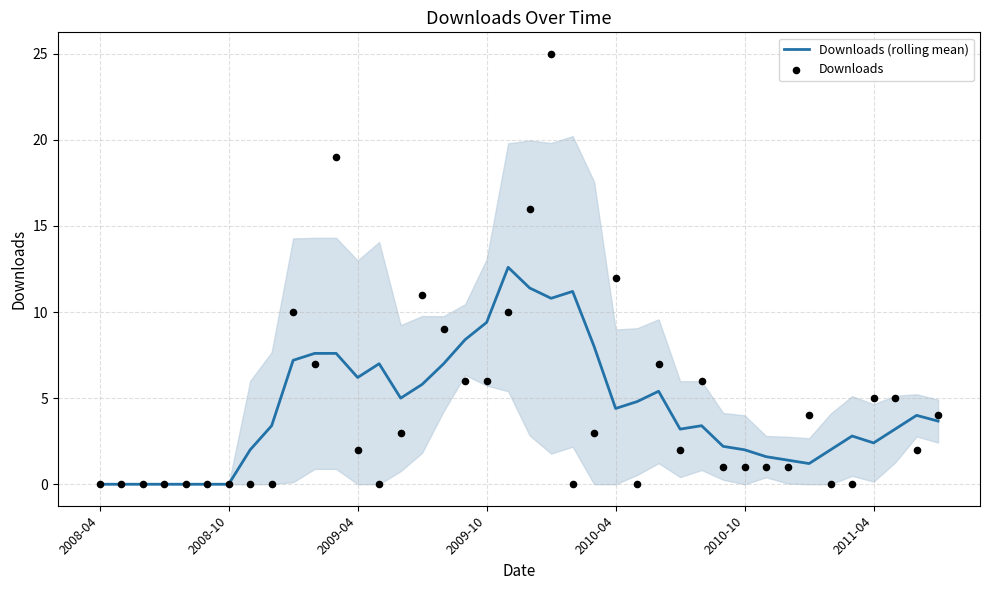

Which series contains the lowest Y value?

Downloads (rolling mean)